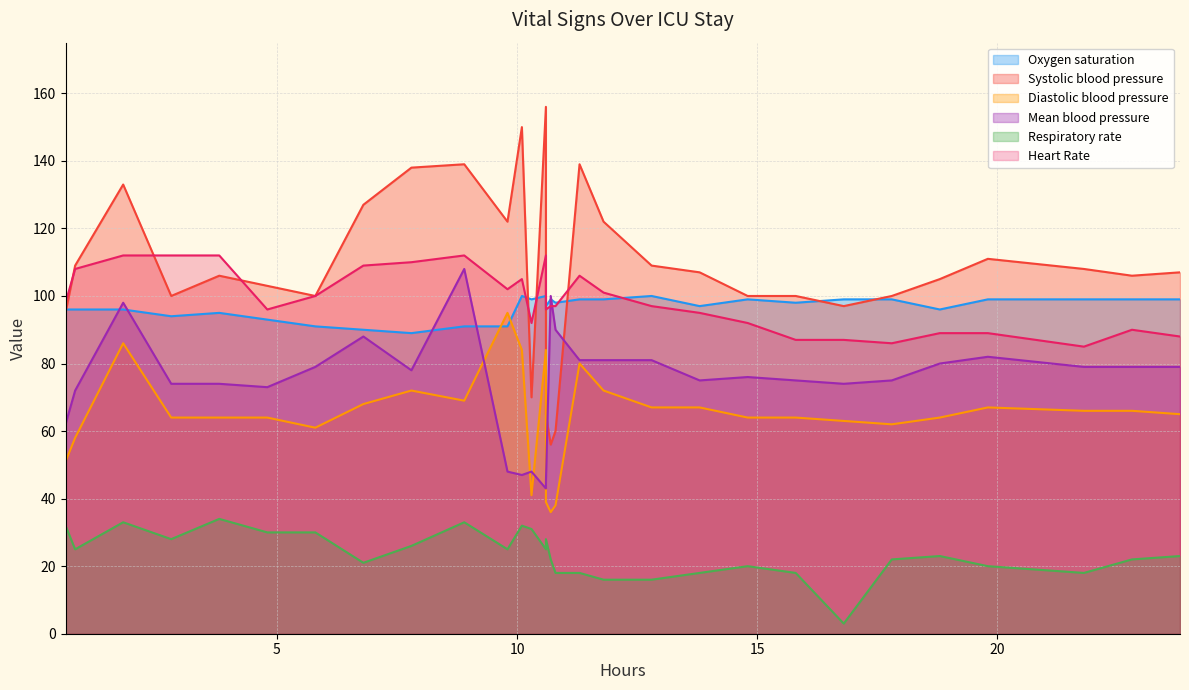

What is the minimum value for Systolic blood pressure?

56